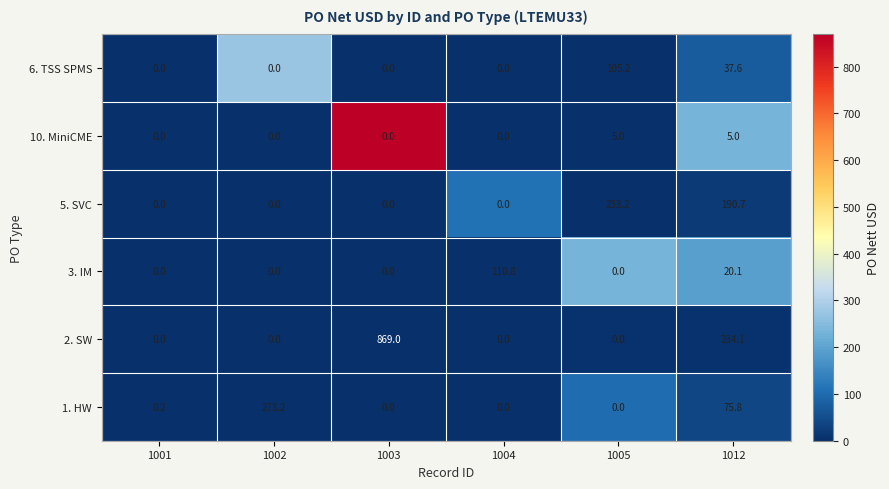

The 3. IM series shows 0.0 at 1005. True or false?

True